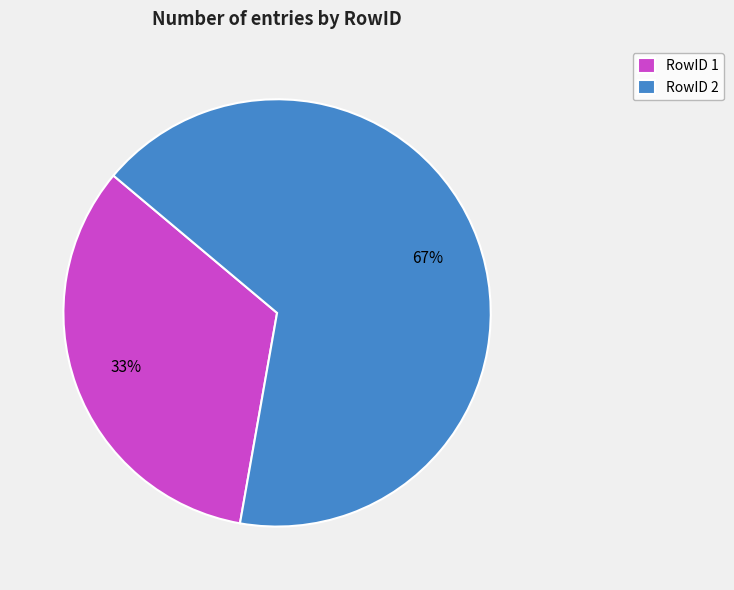

How many segments does this pie chart have?

2